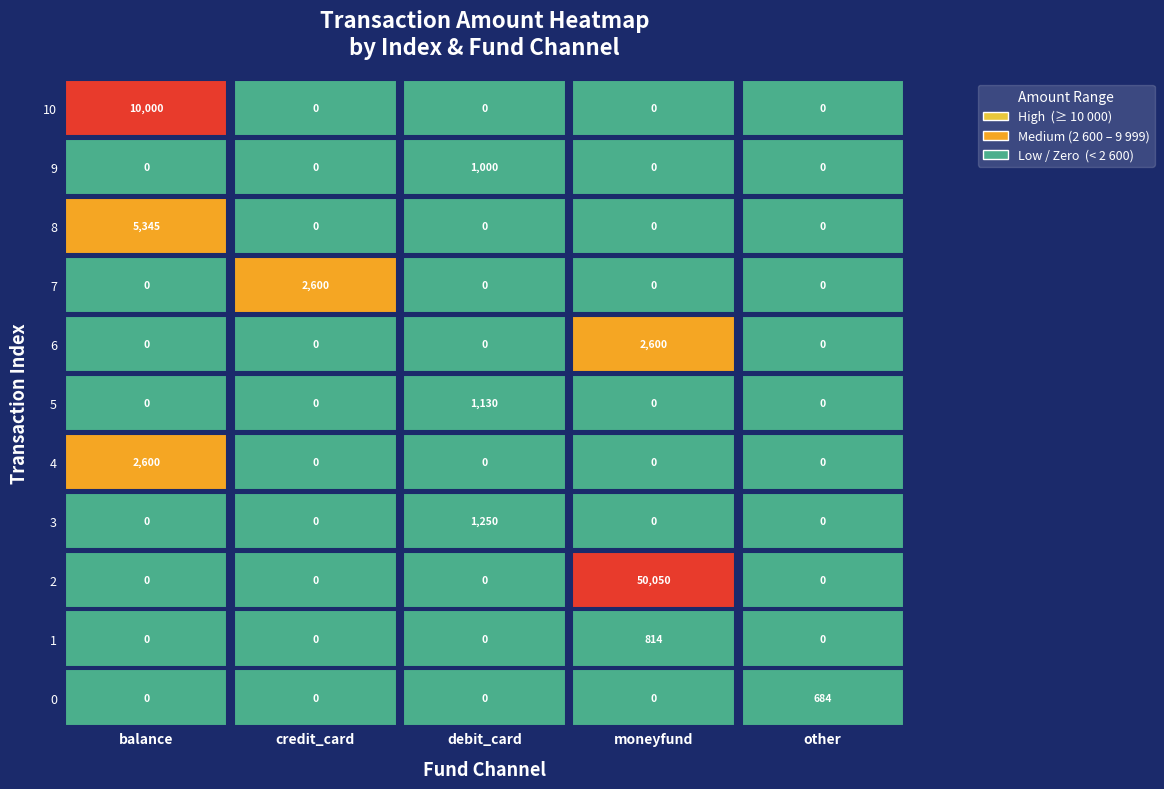

The value of credit_card at 1 is -891. True or false?

False